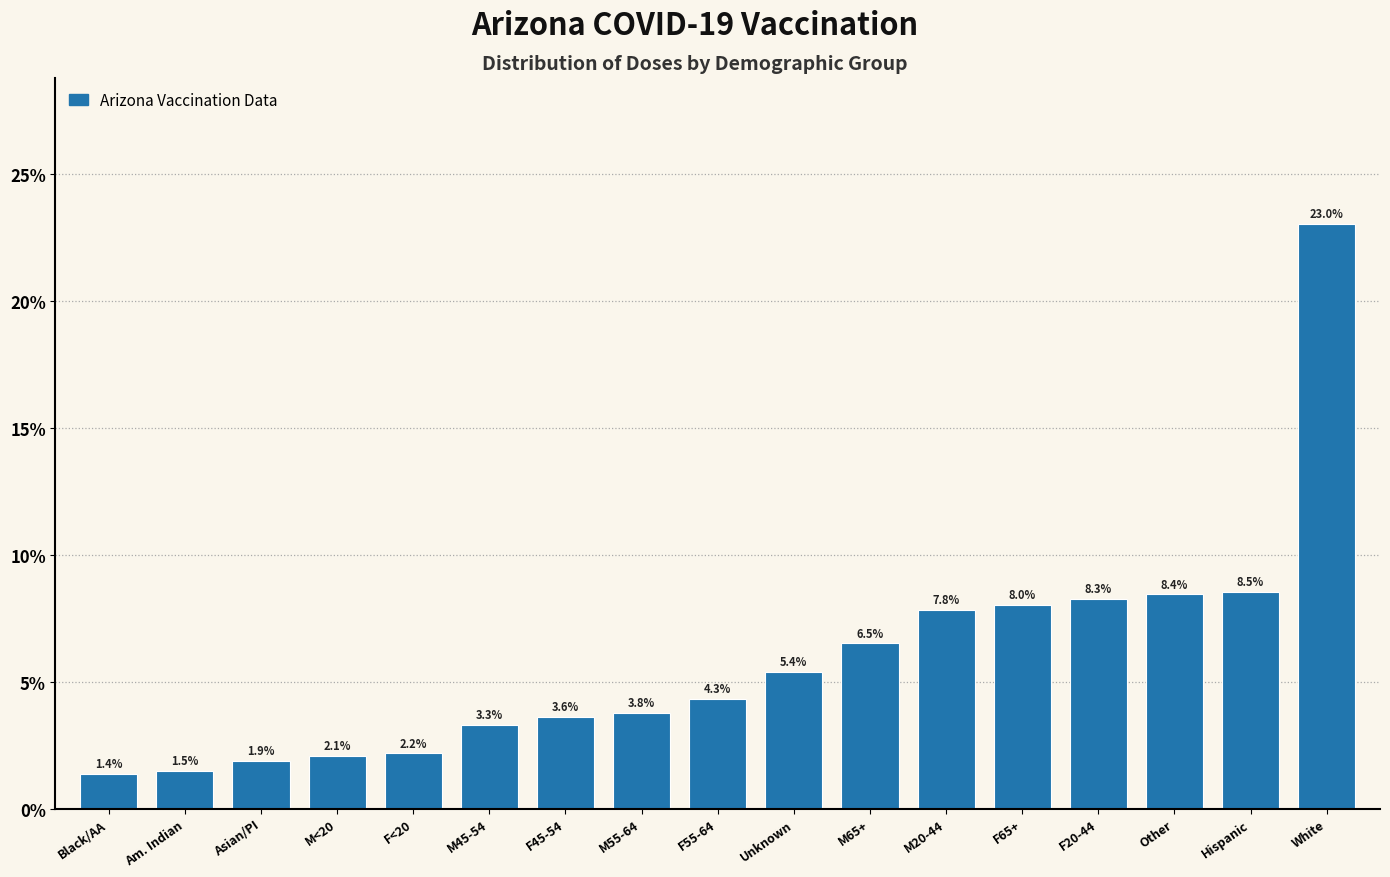

Reading left to right, transcribe all the data shown in this chart.

Black/AA=1.4	Am. Indian=1.5	Asian/PI=1.9	M<20=2.1	F<20=2.2	M45-54=3.3	F45-54=3.6	M55-64=3.8	F55-64=4.3	Unknown=5.4	M65+=6.5	M20-44=7.8	F65+=8.0	F20-44=8.3	Other=8.4	Hispanic=8.5	White=23.0